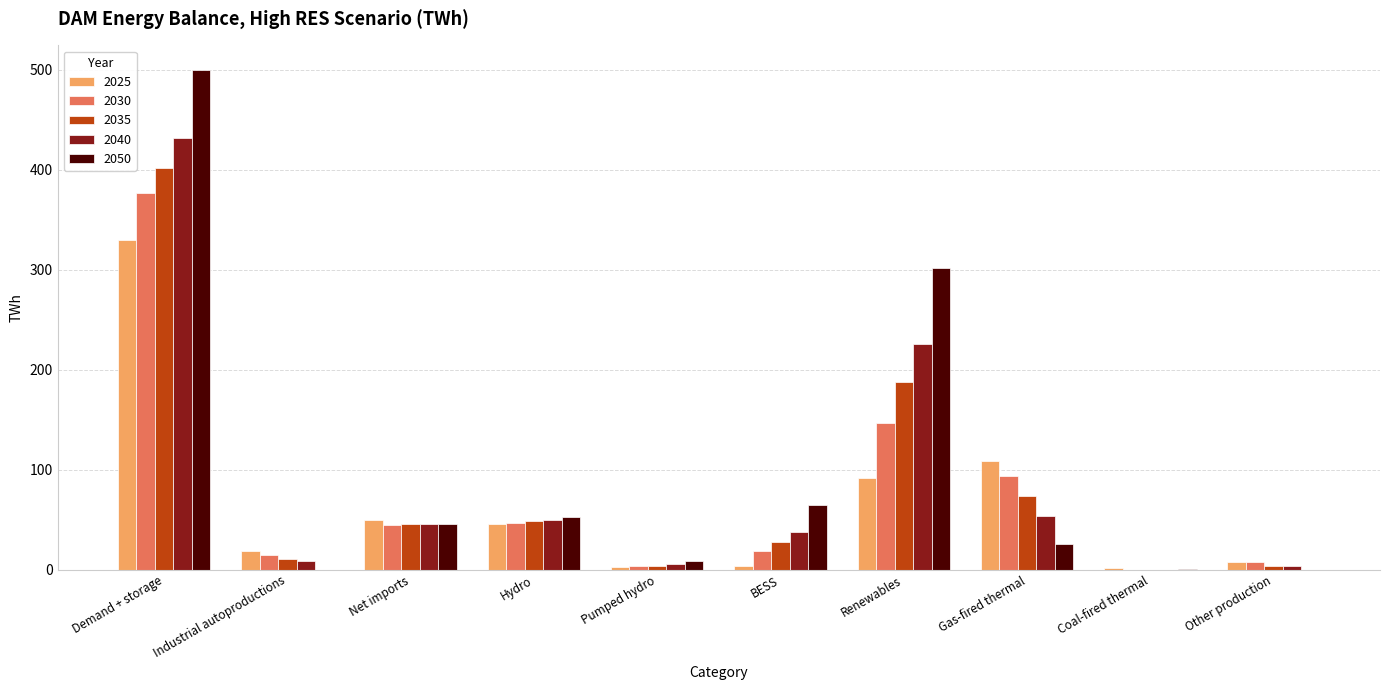

Which series has the largest range (max minus min)?

2050